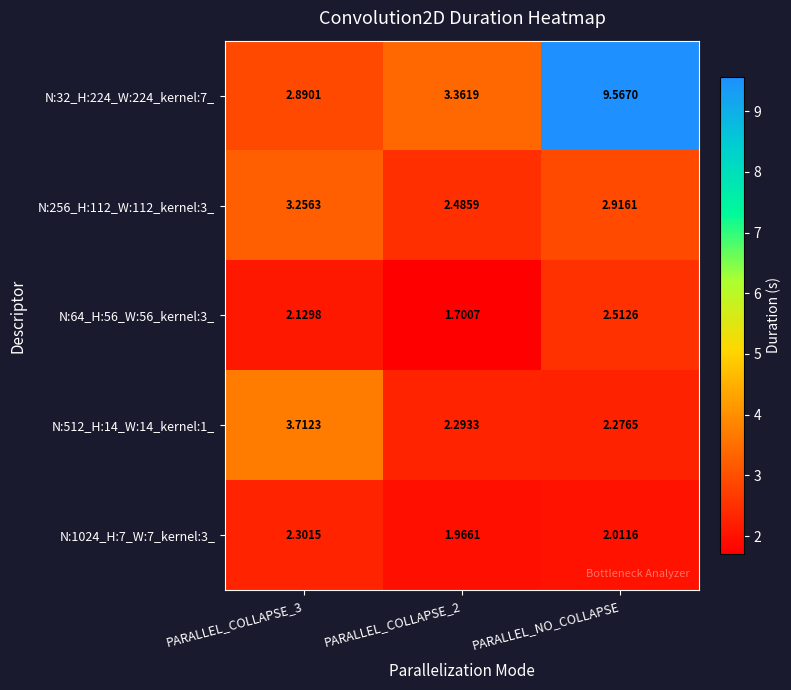

How many values in the N:1024_H:7_W:7_kernel:3_ series exceed 2?

2